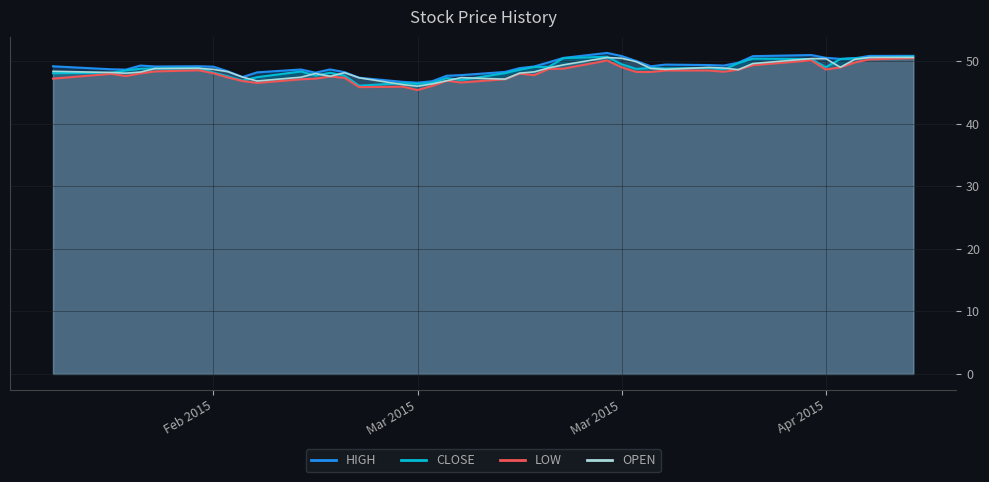

What is the difference between the highest and lowest values at 2015-03-17?

0.9